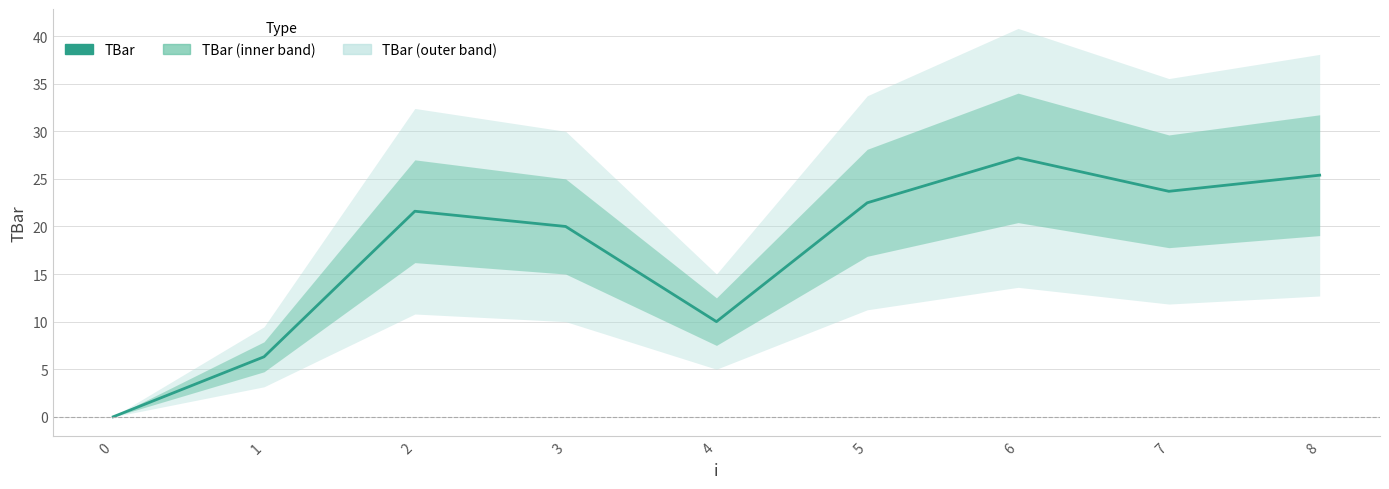

How many values are below 21?

4